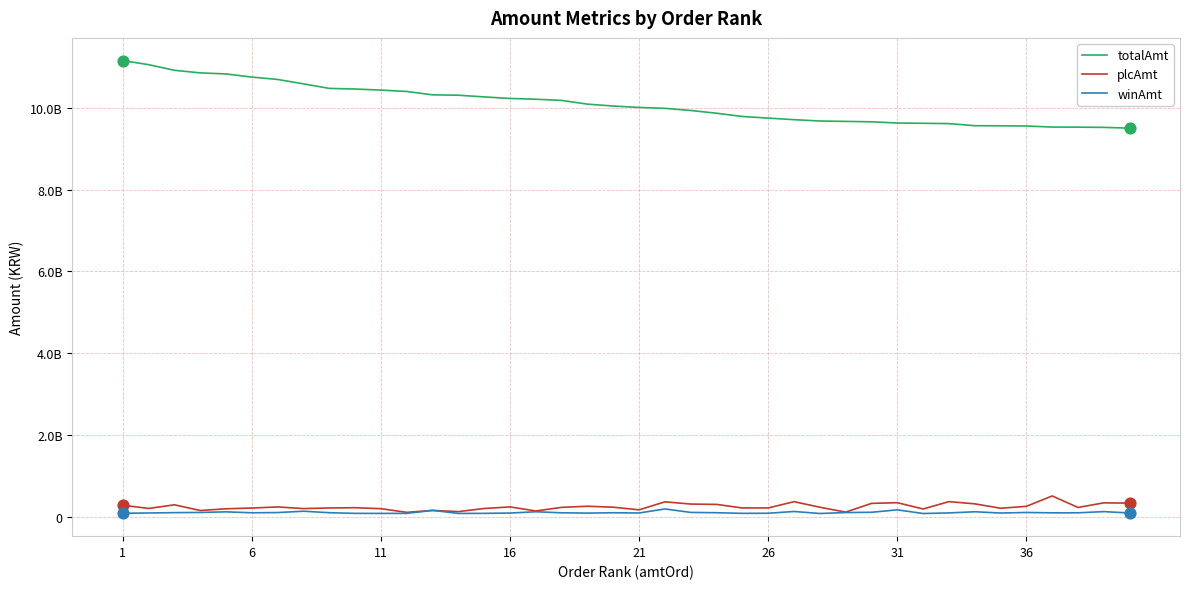

At which category is the sum across all series the highest?

1